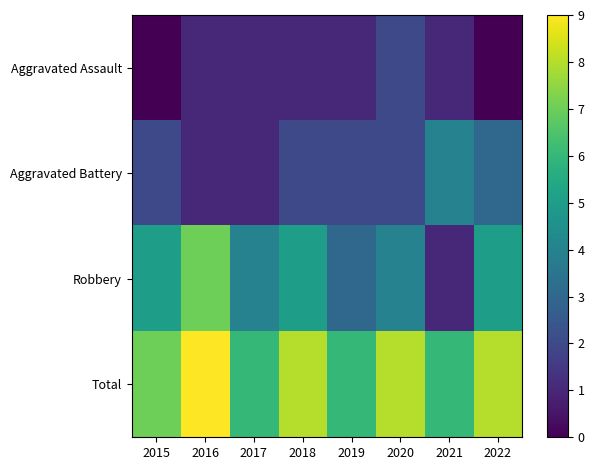

Which series has the largest total across all categories?

Total